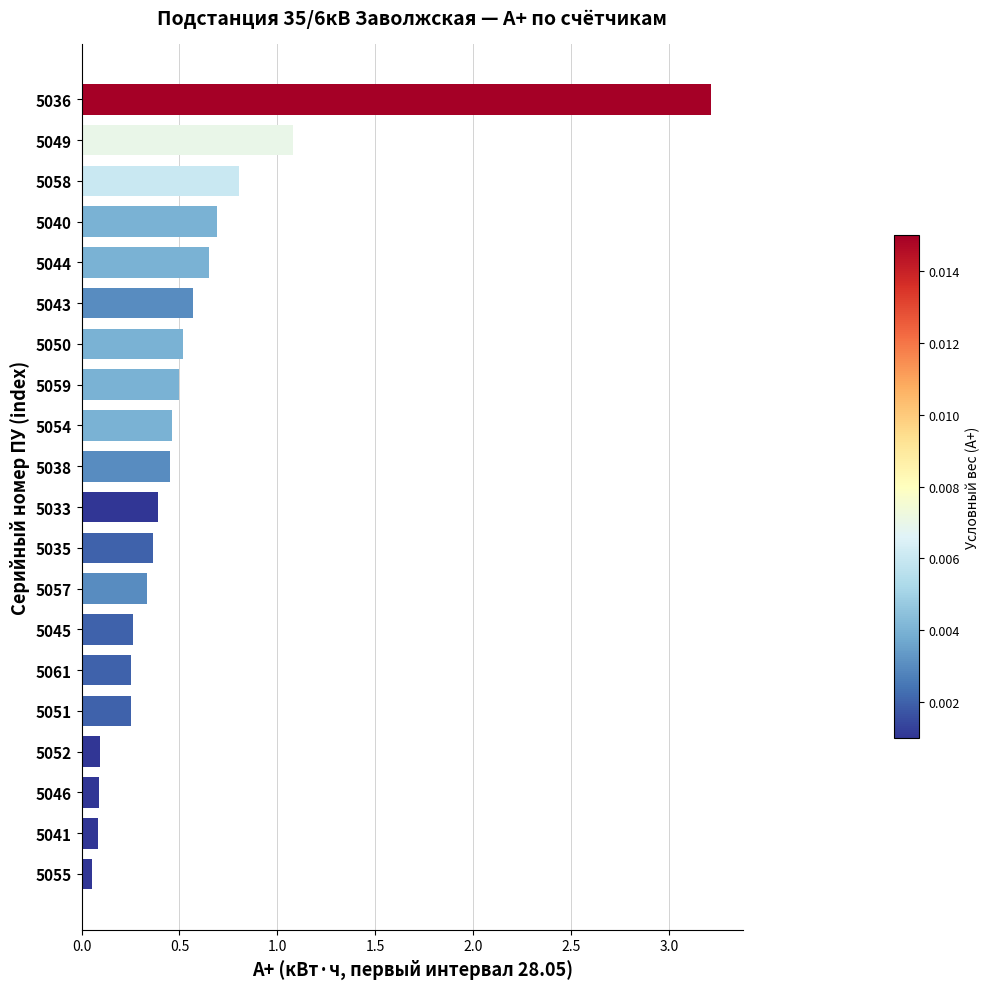

What position from the bottom is 5052?

4